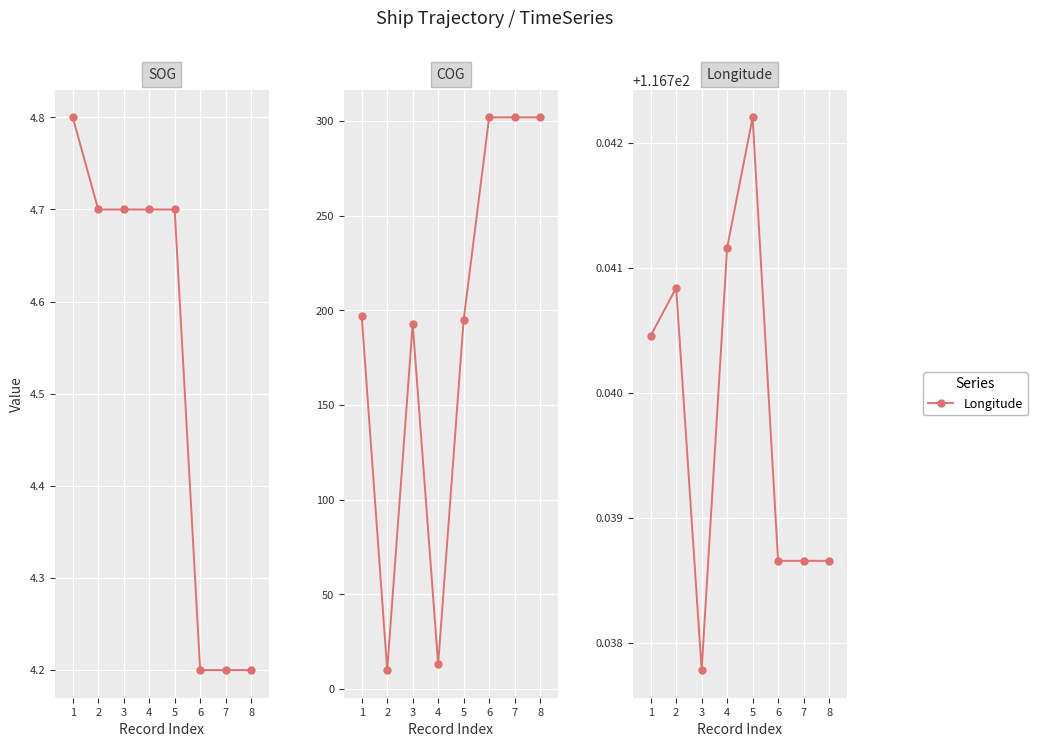

Which label corresponds to the largest value in the chart?

6